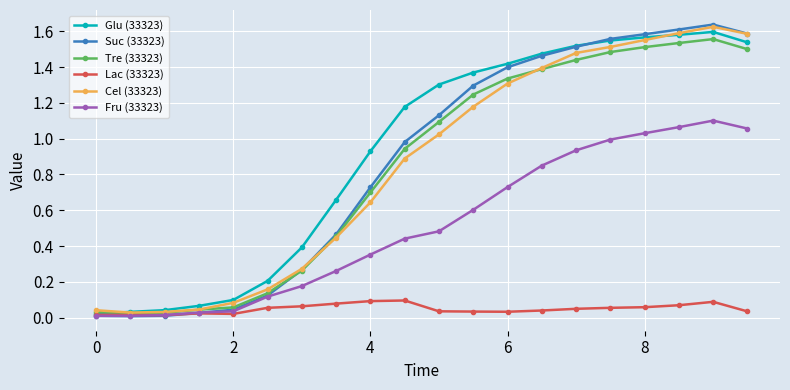

Which series has the widest spread of values?

Suc (33323)